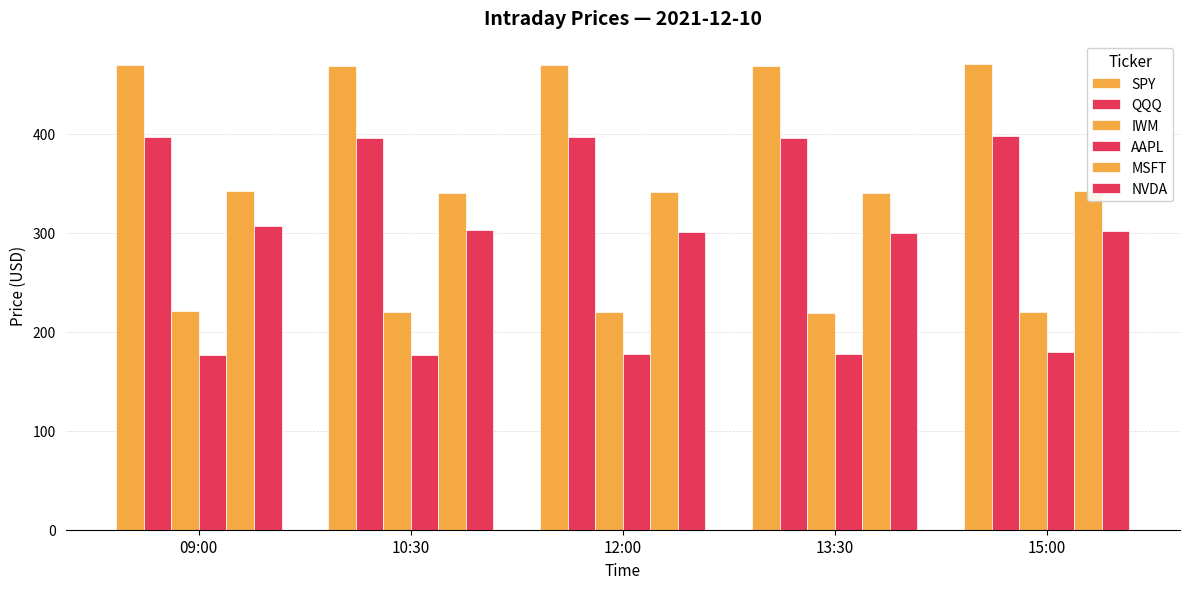

What are all the series names shown in the legend?

SPY, QQQ, IWM, AAPL, MSFT, NVDA